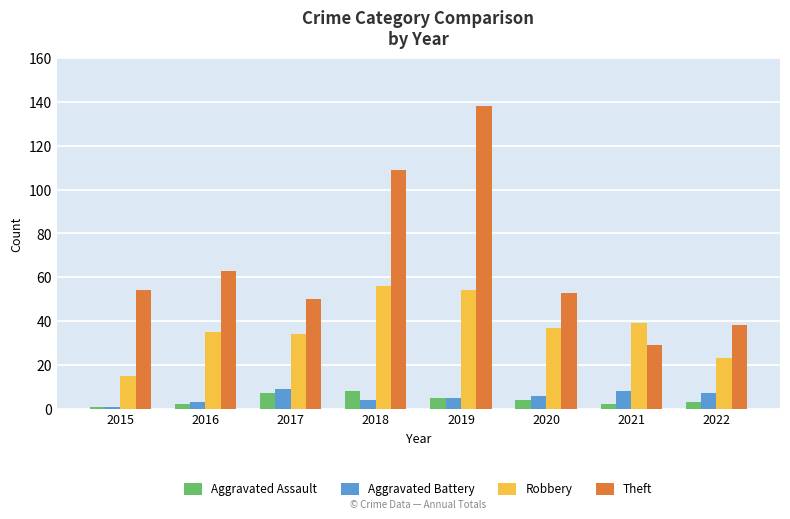

How many bars are there in each group?

4